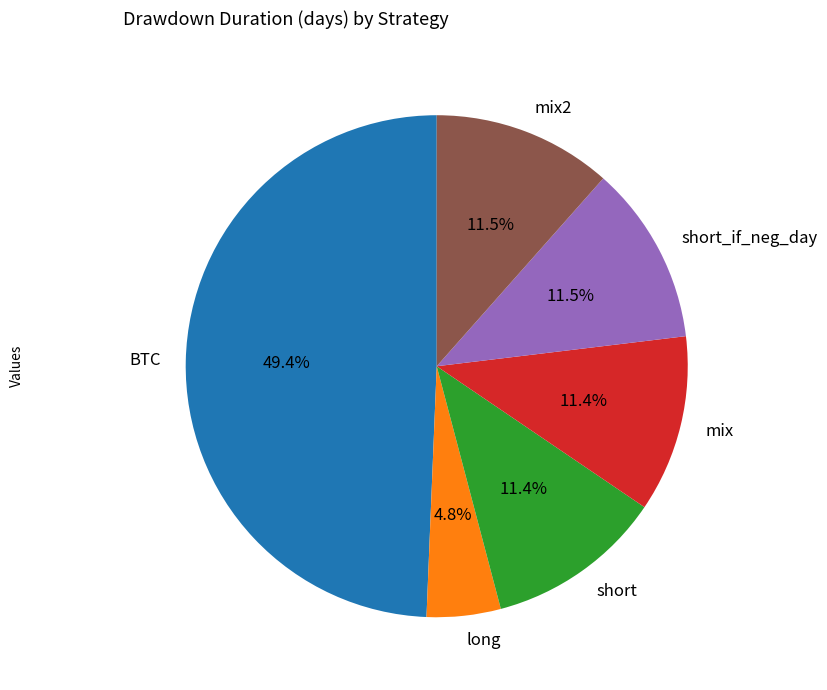

Which category has the biggest portion of the pie?

BTC